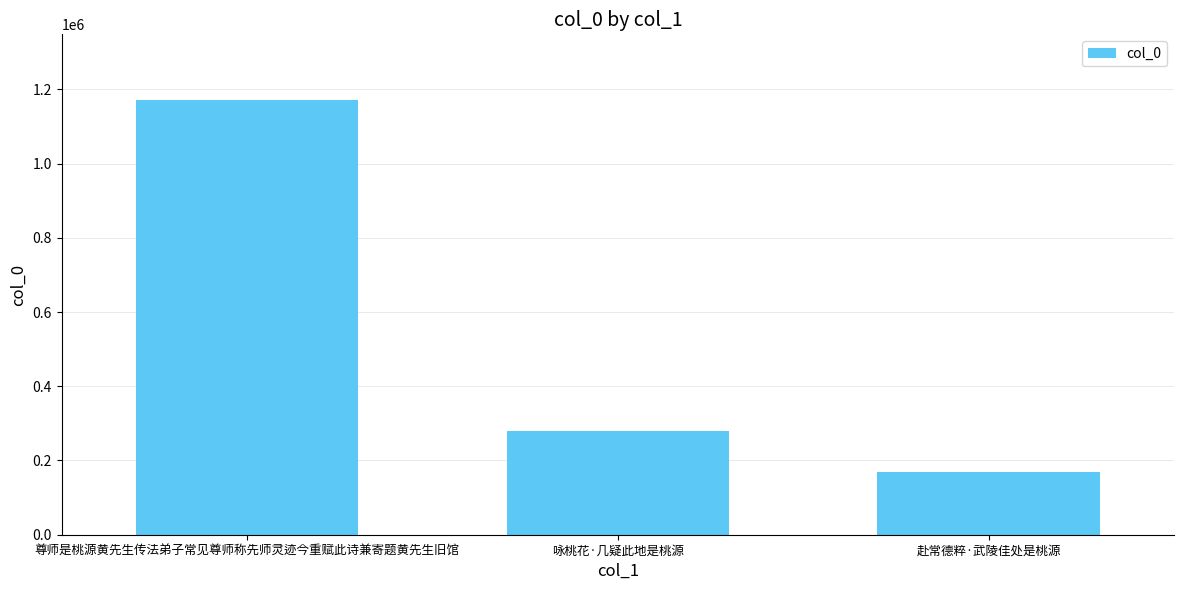

Is it true that the value at 赴常德粹·武陵佳处是桃源 is 170066?

True